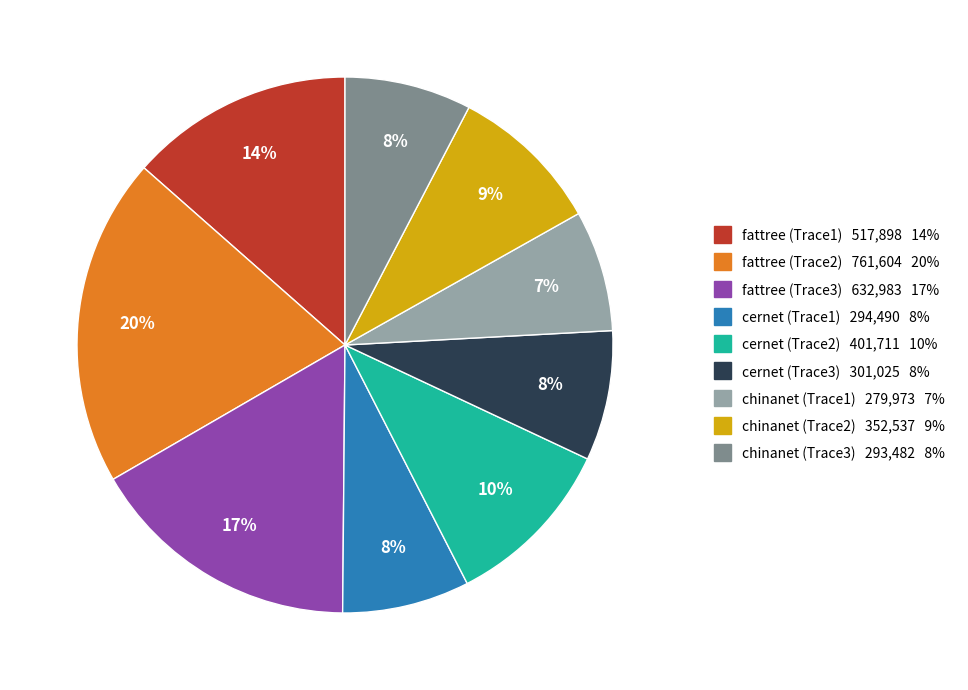

How many slices are in this pie chart?

9